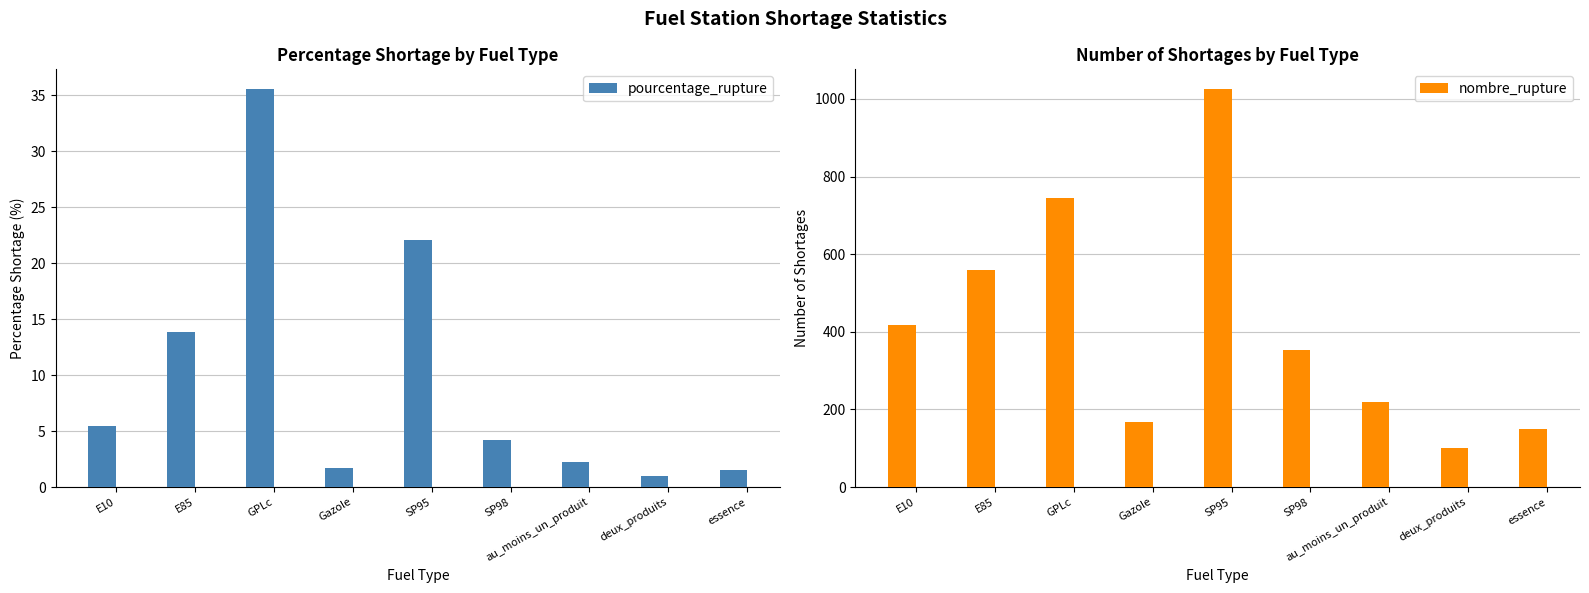

What is the value of the pourcentage_rupture bar at the 3rd from the left?

35.6